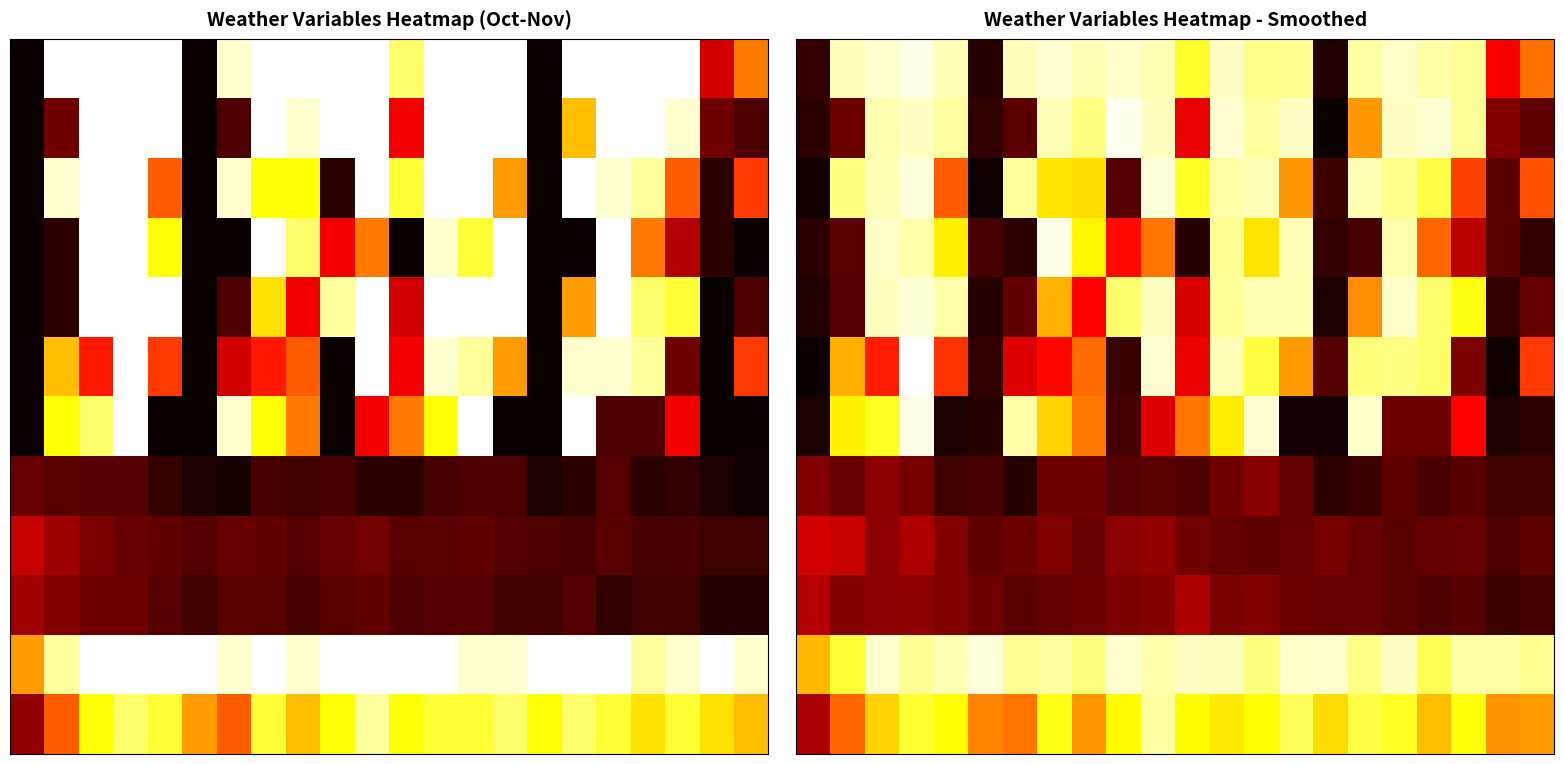

What is the total value across all series at 13?

860.7